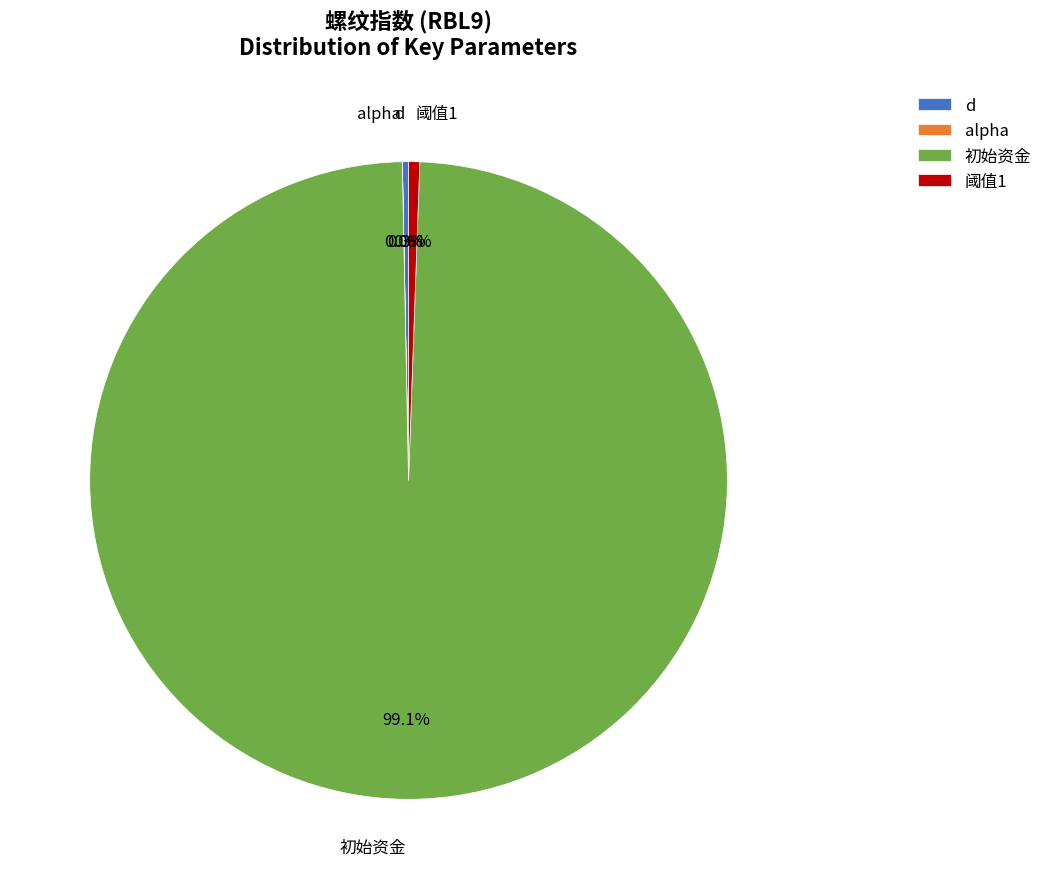

Which slice is the largest?

初始资金